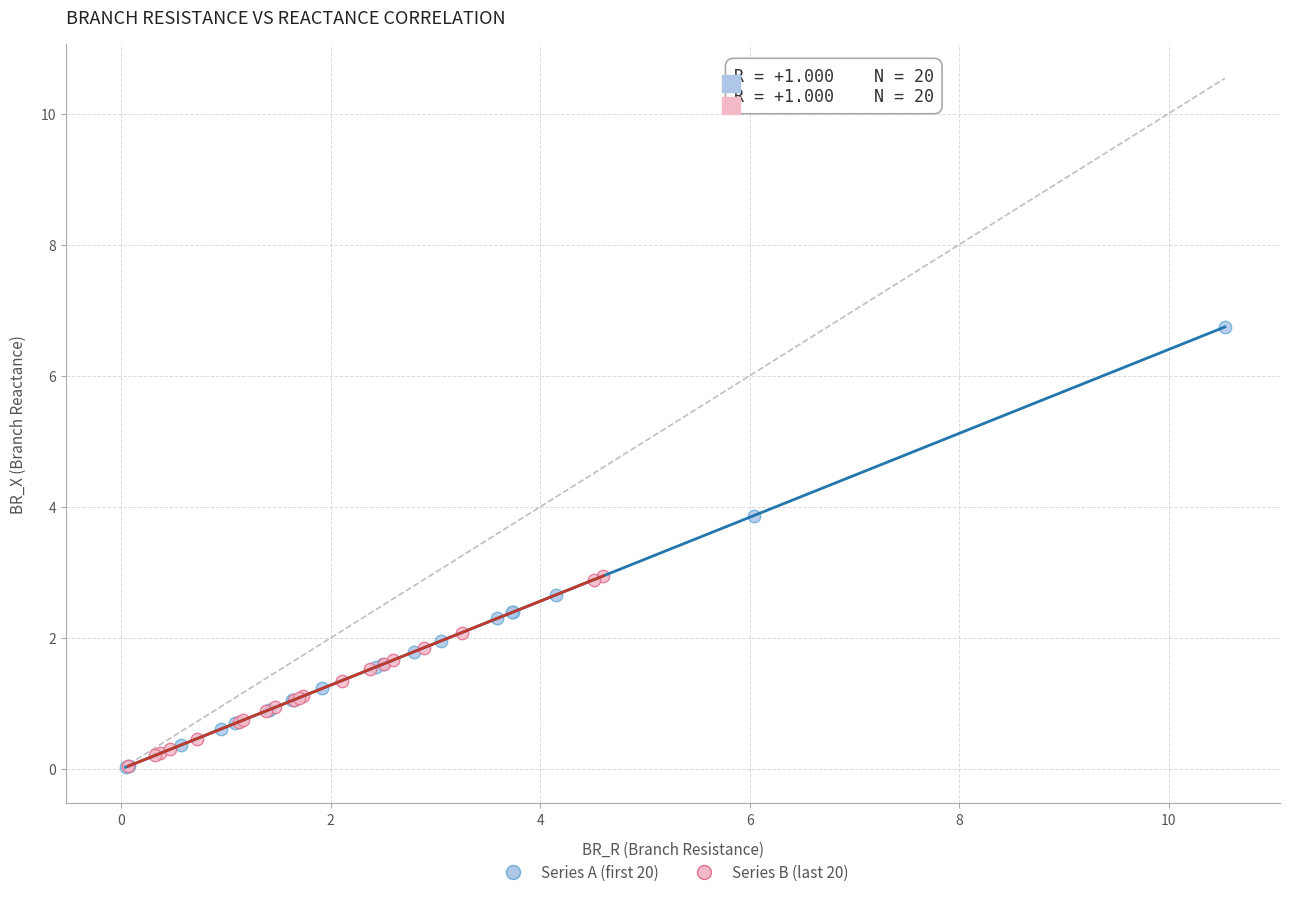

Which series contains the highest Y value?

Series A (first 20)